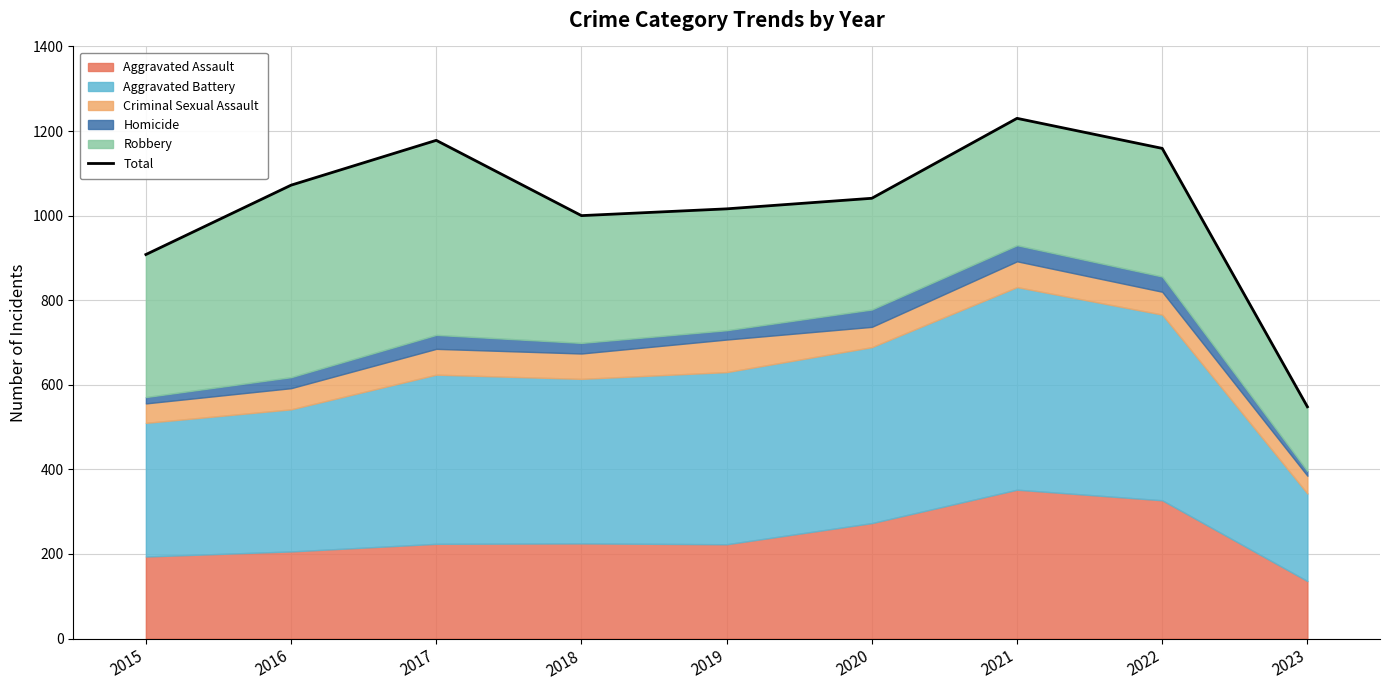

What is the sum of the values at 2015 and 2018?

1908